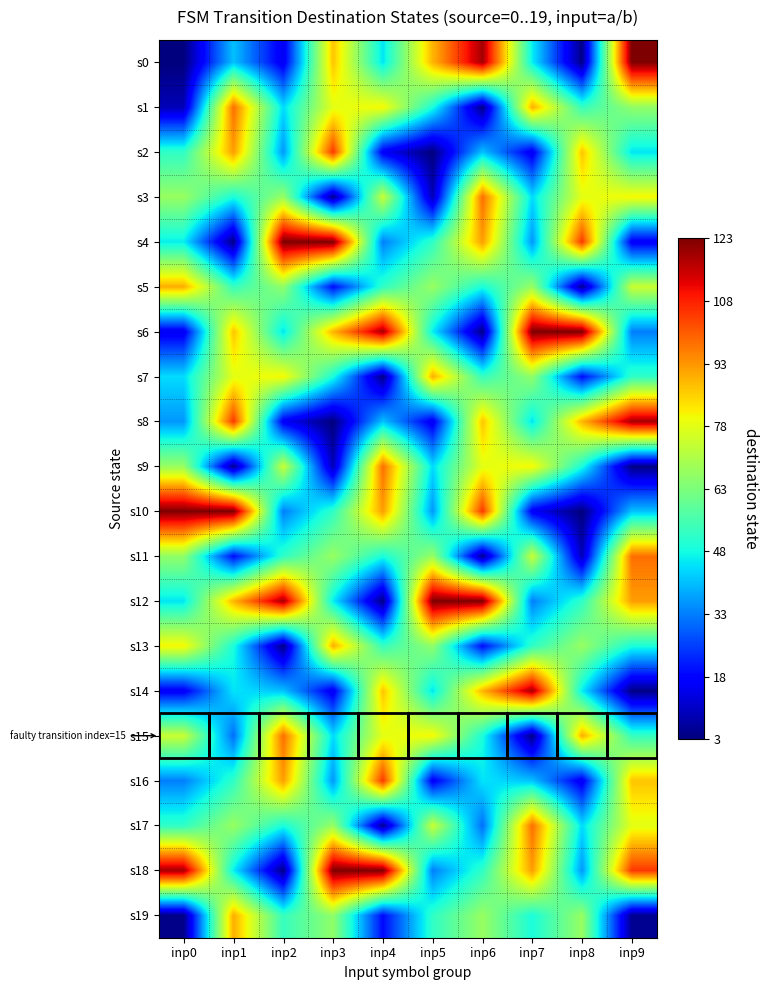

What is the difference between the highest and lowest values at inp6?

119